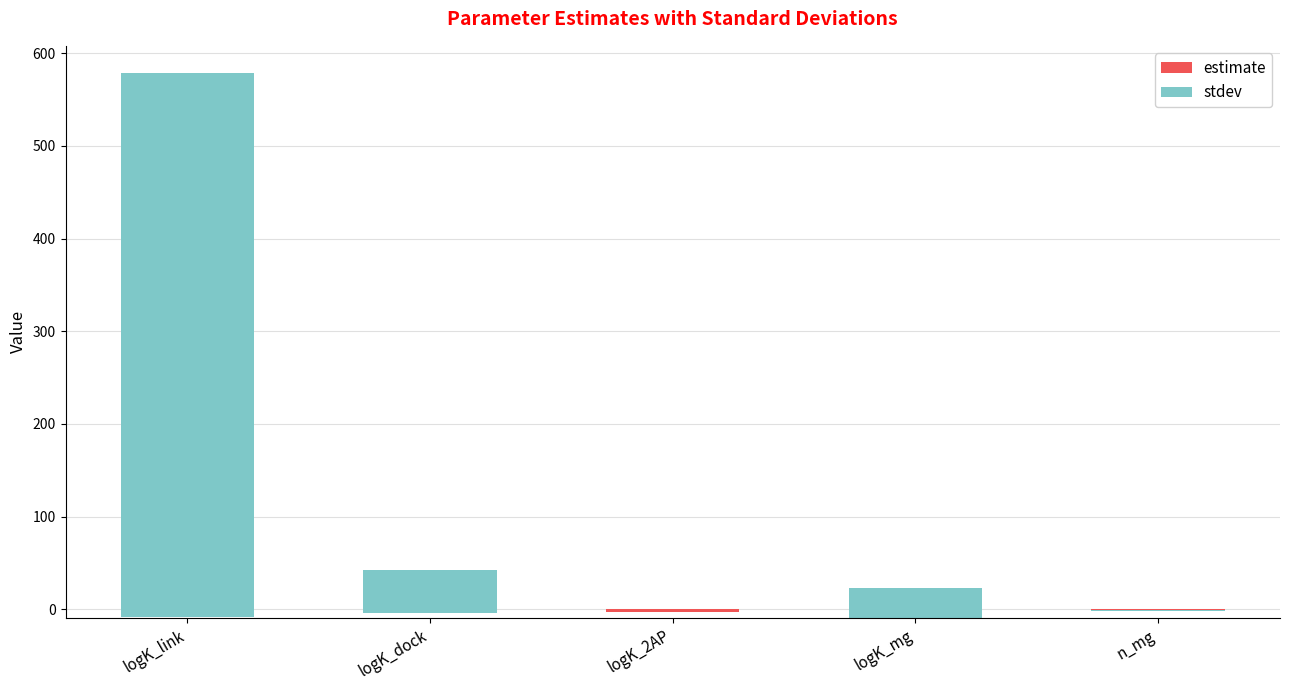

At which category is the sum across all series the highest?

logK_link